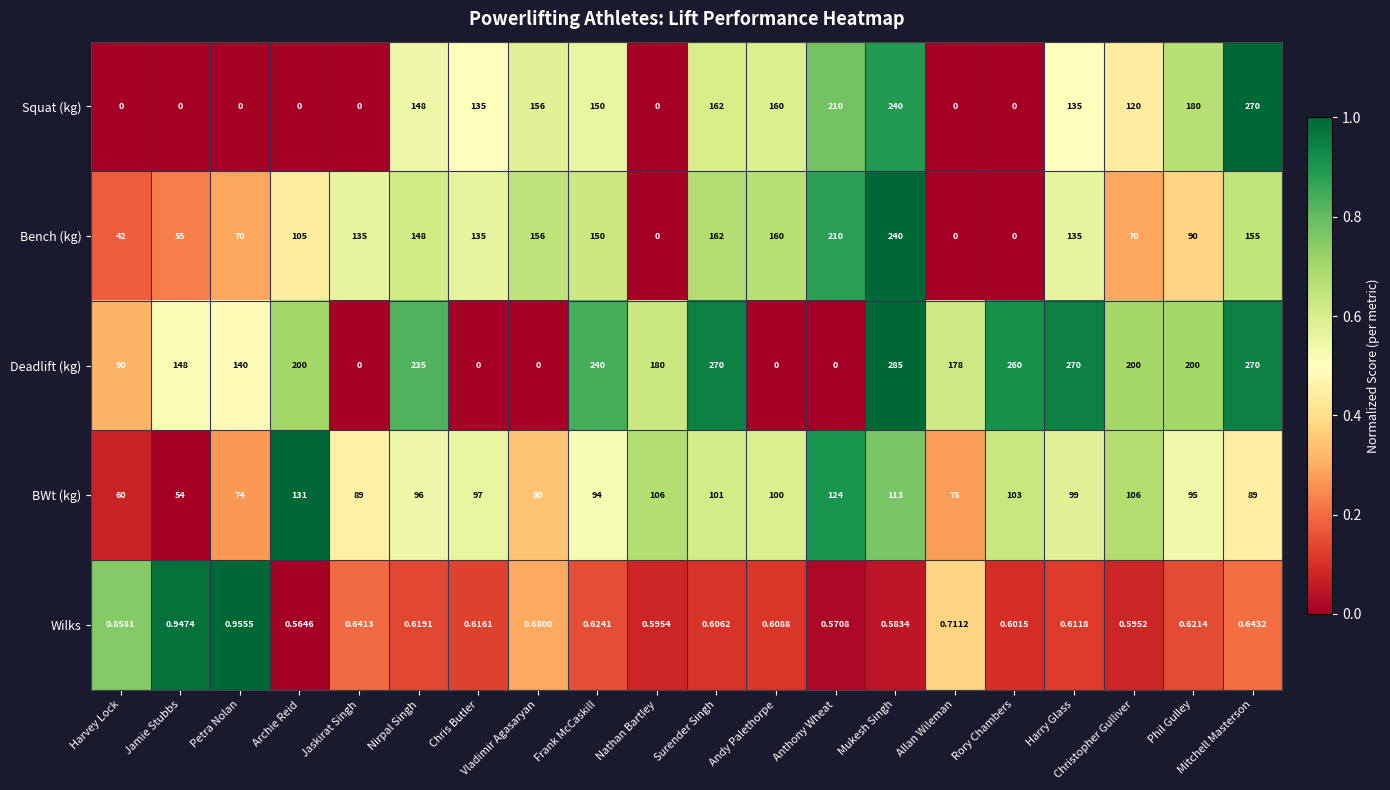

Which series has the widest spread of values?

Deadlift (kg)